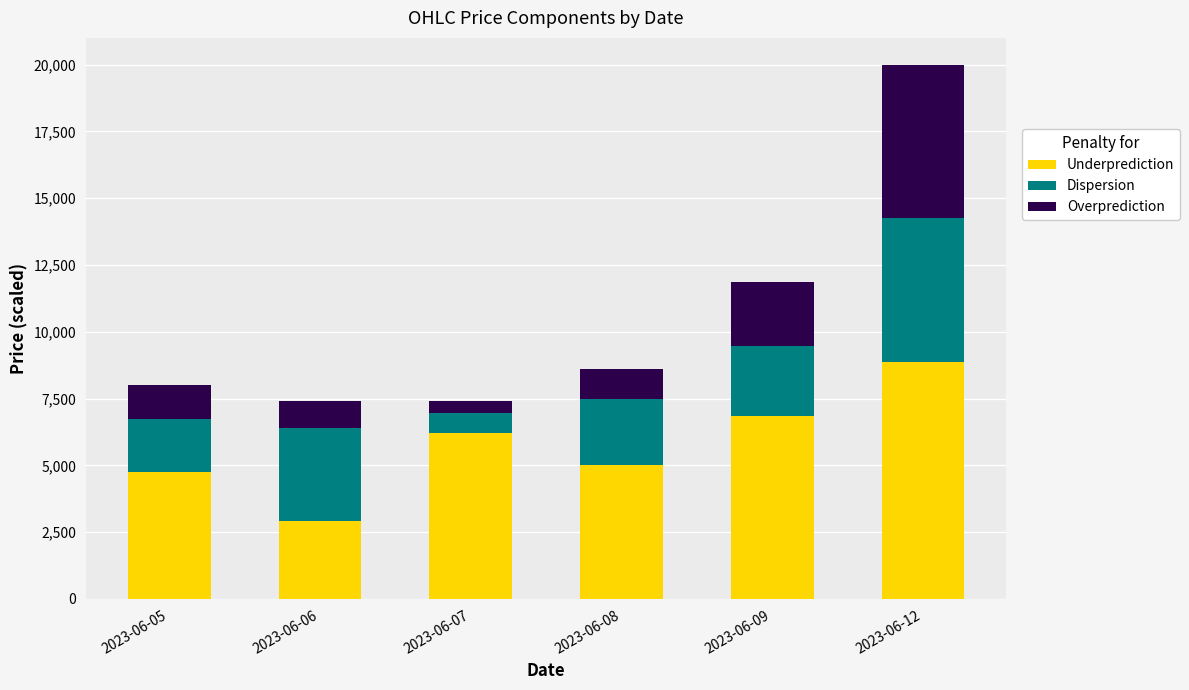

What is the sum of the Underprediction values at 2023-06-09 and 2023-06-05?

11600.0